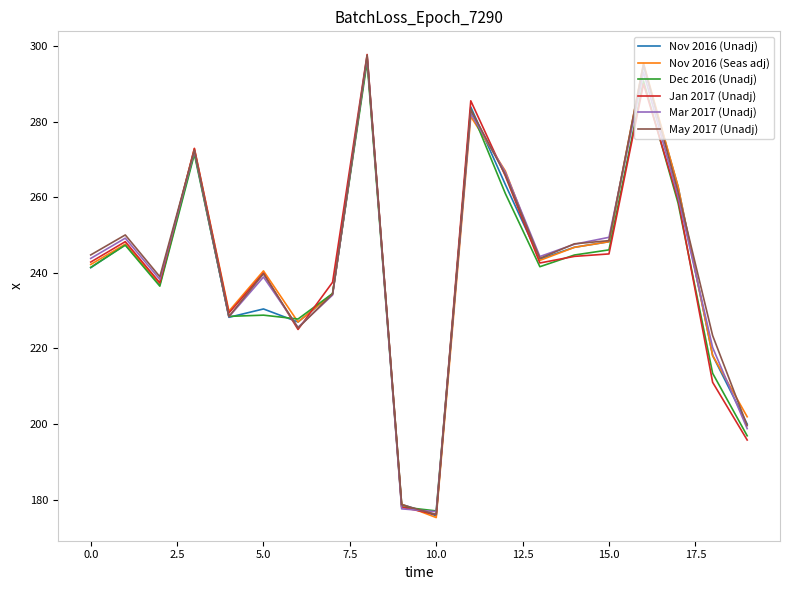

What is the minimum value shown in the chart?

175.2